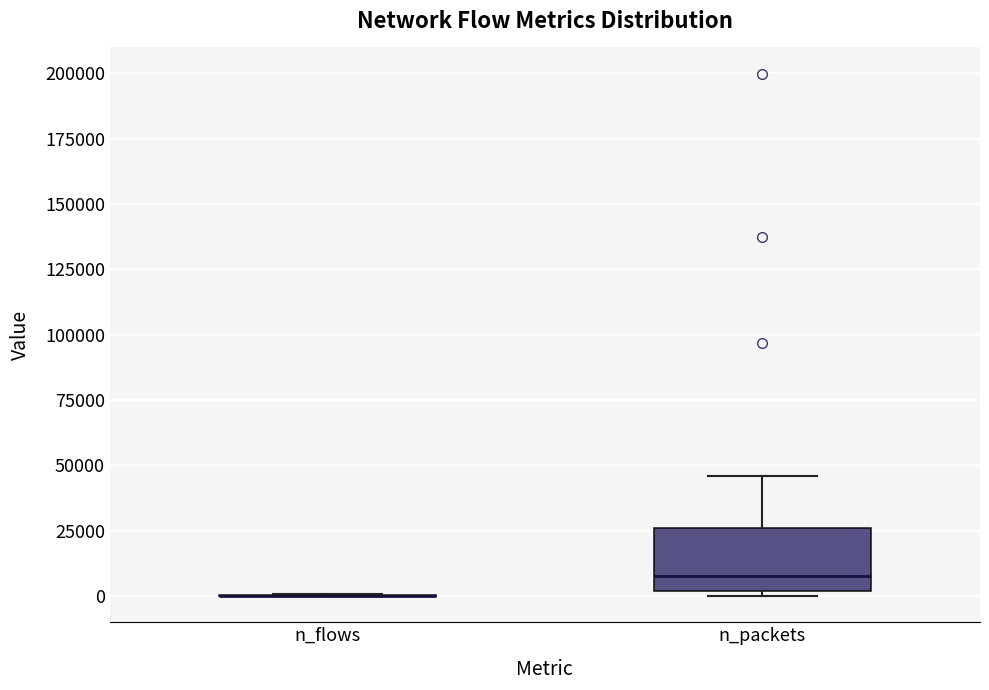

Reading left to right, transcribe this box plot: for each box, give where its median line is, the range the box spans, and where its two whiskers end, as read against the y-axis. The values are not printed on the chart, so give them approximately, as read against the axis.

n_flows: box collapsed to a line at 0, whiskers 0 to 0
n_packets: median 10000, box 0 to 25000, whiskers 0 (just below the box's lower edge) to 45000